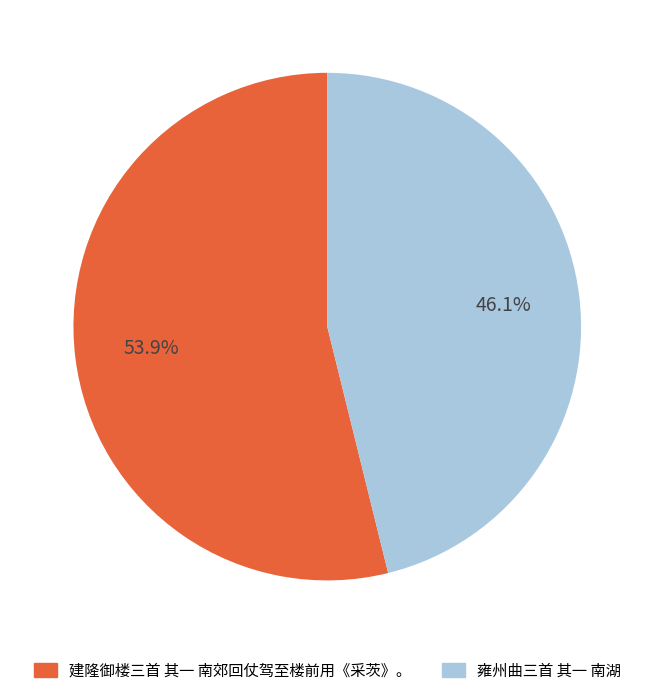

Do 建隆御楼三首 其一 南郊回仗驾至楼前用《采茨》。 and 雍州曲三首 其一 南湖 together represent more than half of the pie?

Yes